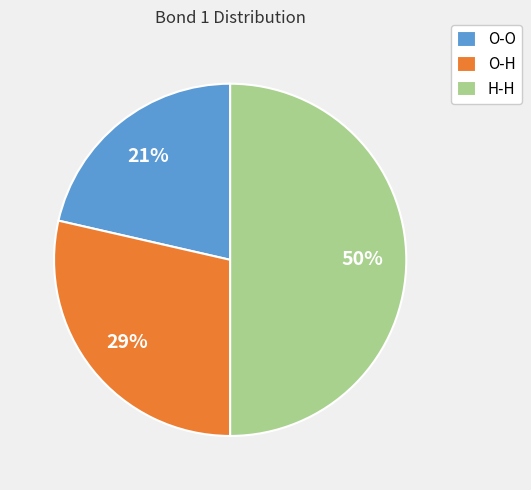

To the nearest percent, what portion does O-O represent?

21%